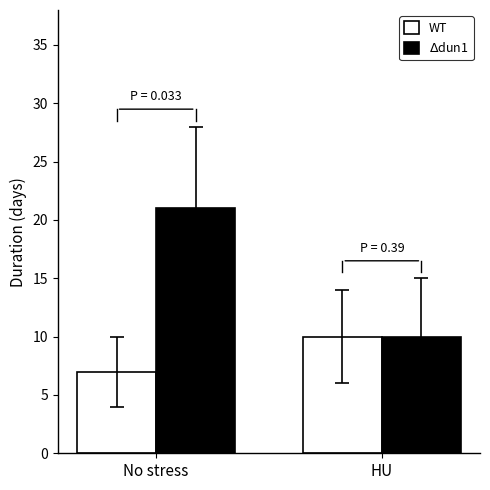

How many bars are there in each group?

2